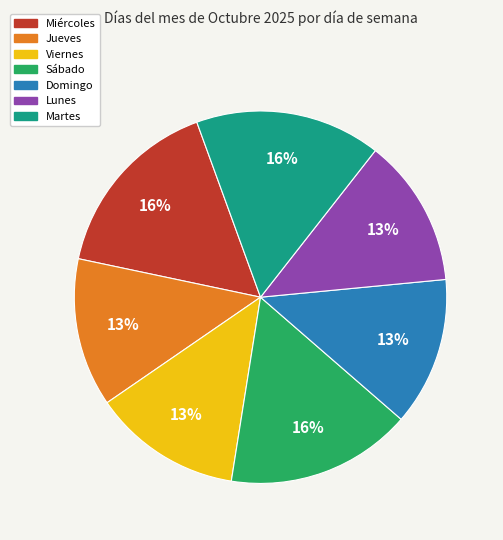

True or false: Jueves accounts for 26% of the total.

False